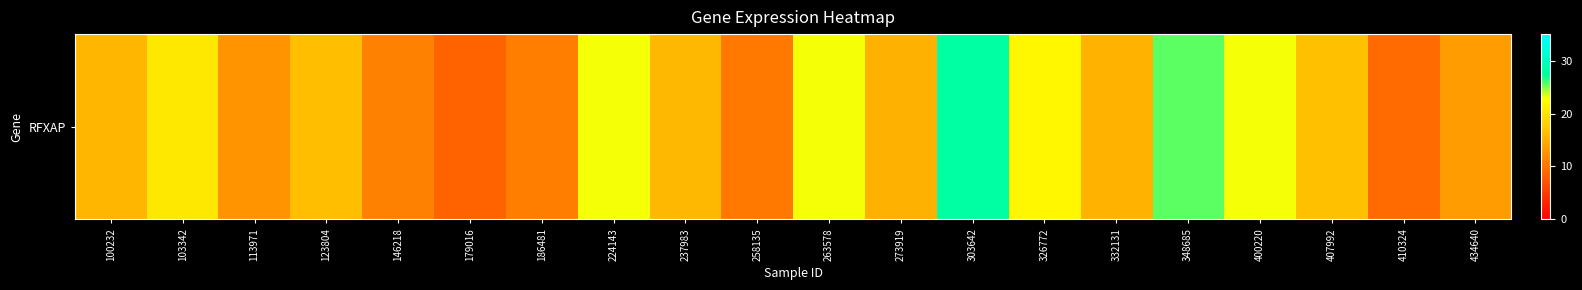

The value at 103342 is 20.4. True or false?

True